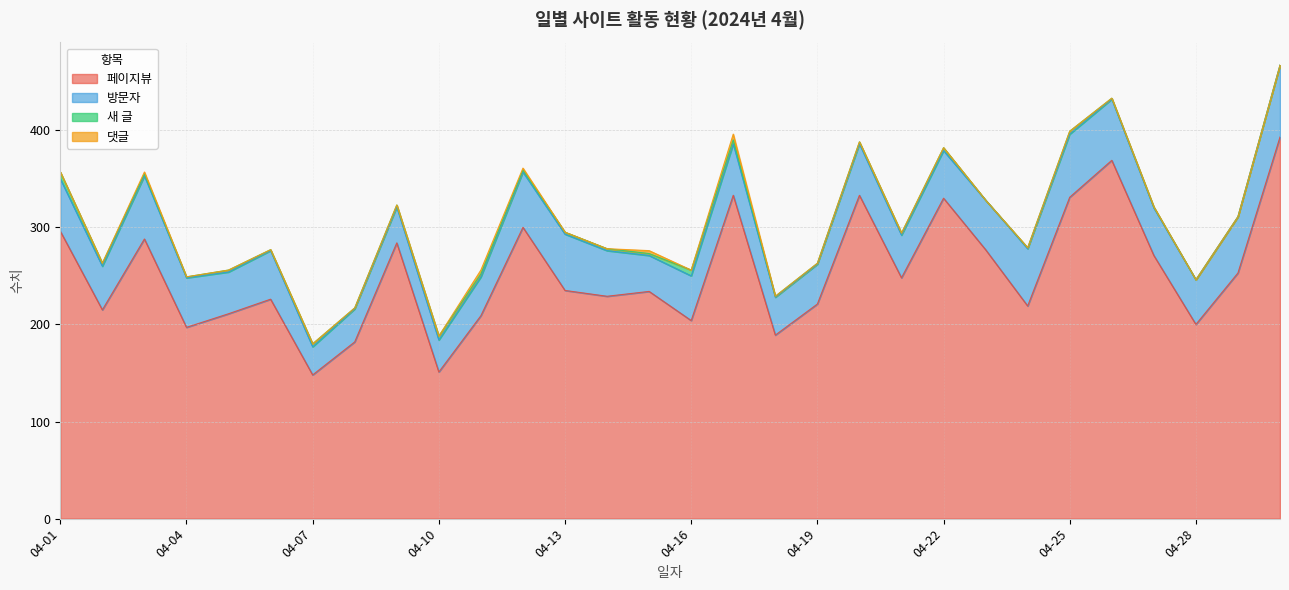

How many values in 댓글 are above zero?

5